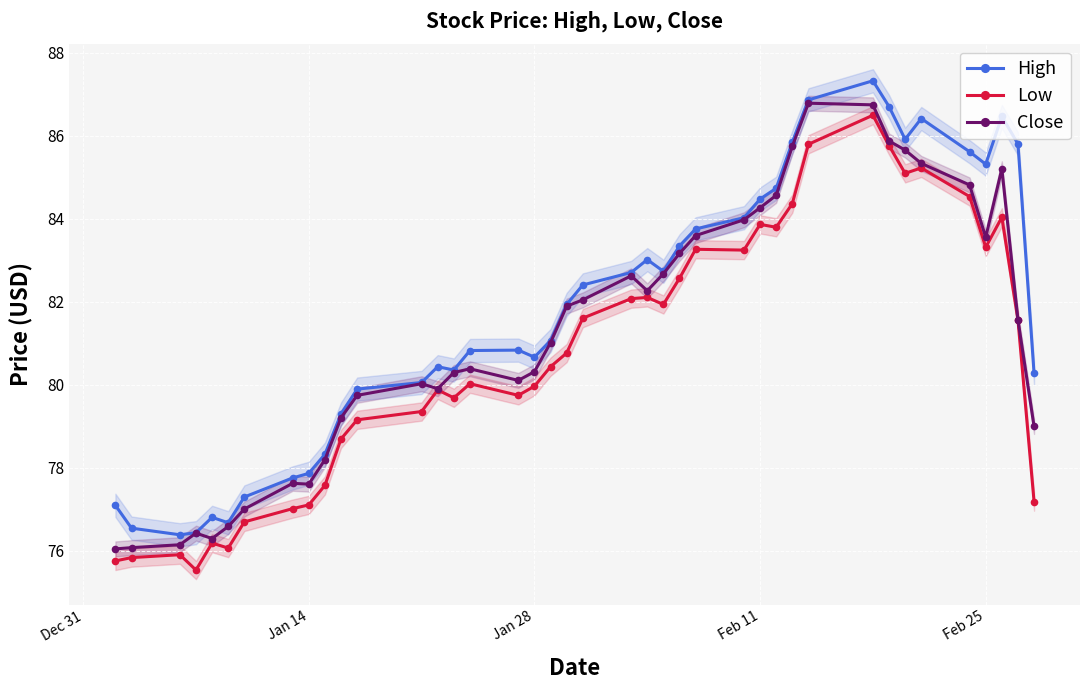

What is the highest value of the Low series?

86.5